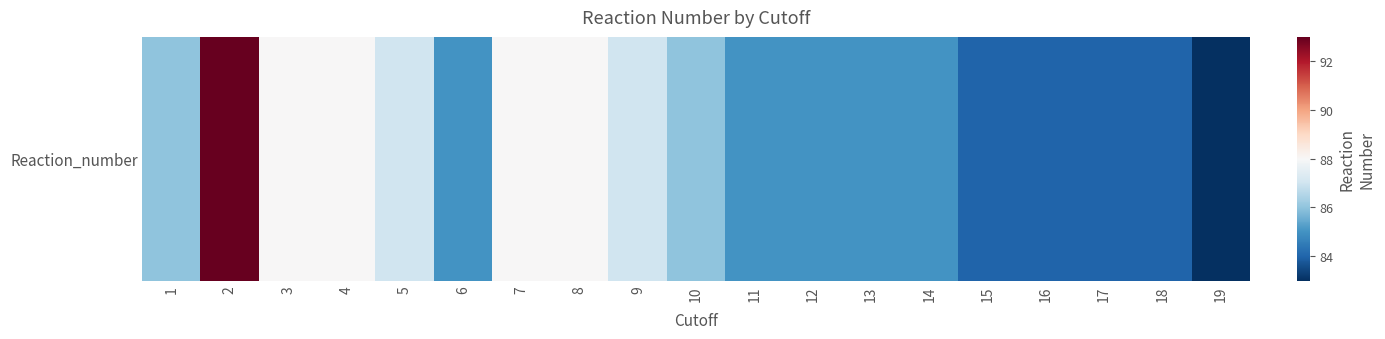

List the labels in order of value, largest first.

2, 3, 4, 7, 8, 5, 9, 1, 10, 6, 11, 12, 13, 14, 15, 16, 17, 18, 19